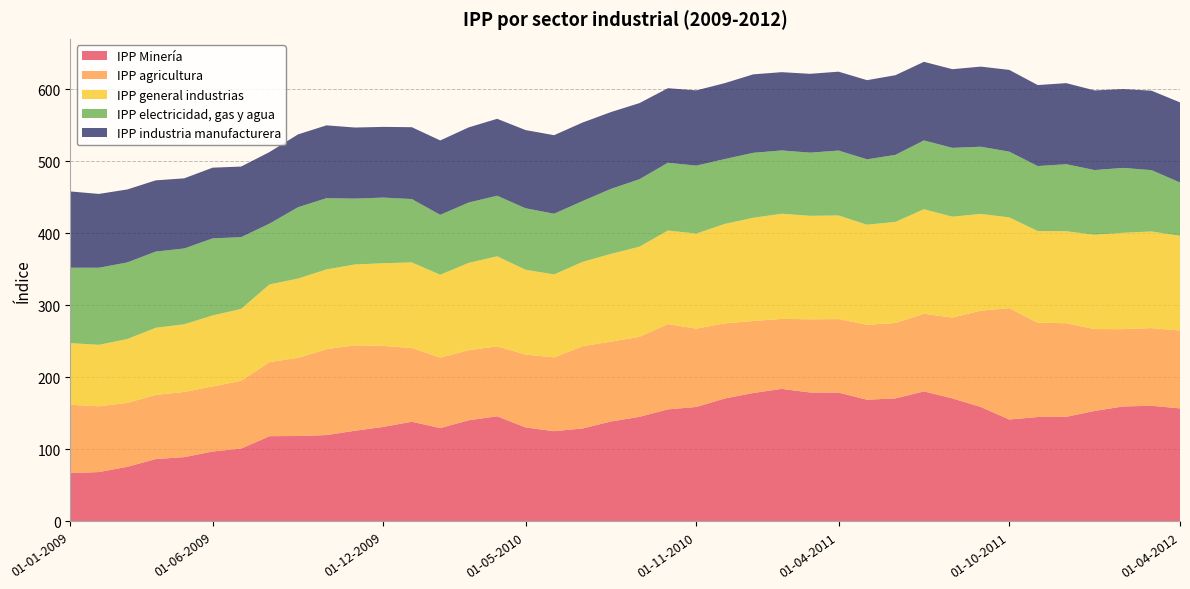

Reading left to right, list all the values displayed in this chart.

IPP Minería: 67.1	68.6	75.9	86.6	89.3	97.1	101.2	118.4	118.6	119.9	125.9	131.3	138.4	129.6	140.5	146.0	130.5	125.3	129.1	138.8	145.2	155.6	158.9	170.7	178.3	184.0	179.0	178.8	169.0	170.8	180.5	170.8	158.9	141.5	145.0	145.2	153.4	159.6	160.6	156.9
IPP agricultura: 94.9	91.3	88.7	89.0	90.4	90.3	94.0	102.8	108.4	119.2	118.5	112.4	102.3	97.8	97.2	97.0	101.2	102.4	114.1	110.8	111.0	118.3	108.7	104.3	99.9	97.1	101.6	102.0	104.0	104.6	107.8	112.1	133.6	154.6	130.8	129.9	113.6	107.3	107.8	108.1
IPP general industrias: 85.5	85.2	88.5	93.2	93.9	98.5	99.8	107.8	110.0	110.7	112.2	114.7	118.8	115.0	121.1	125.0	117.7	115.1	117.0	121.8	125.1	129.7	131.9	137.9	143.3	145.9	143.6	143.8	138.8	140.3	145.0	140.0	134.3	125.9	127.2	127.7	130.9	133.7	134.0	131.4
IPP electricidad, gas y agua: 104.6	107.0	106.3	105.7	105.2	106.9	99.6	84.3	99.0	98.9	91.4	91.1	87.9	83.1	83.8	84.0	85.3	84.2	84.4	90.2	93.6	94.1	94.3	90.0	90.1	87.8	87.6	90.1	90.7	93.0	95.5	95.5	93.2	91.2	90.2	93.0	89.8	90.0	85.1	74.0
IPP industria manufacturera: 105.9	102.4	101.3	98.8	97.3	98.1	98.0	99.4	101.1	101.0	98.6	98.1	99.7	103.3	104.3	106.8	108.5	109.0	109.0	106.6	105.6	103.5	104.5	105.3	108.9	108.6	109.4	109.5	109.8	110.5	109.1	109.2	111.2	113.5	112.4	112.5	110.5	109.4	110.3	111.1